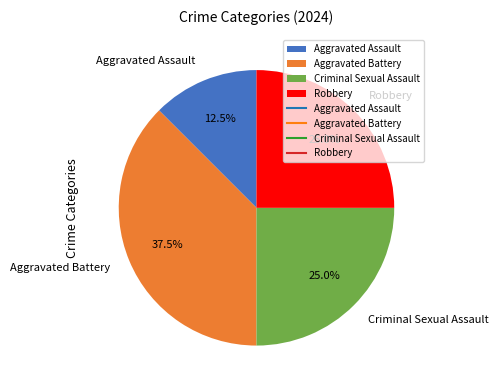

Combined, what portion of the pie is Robbery and Aggravated Assault?

37.5%